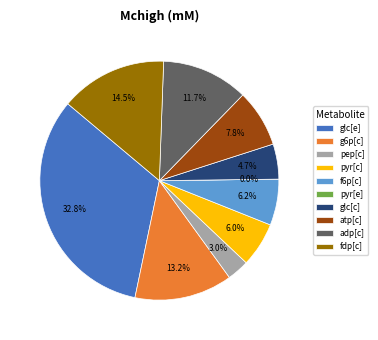

What percentage is the pep[c] slice, to the nearest percent?

3%